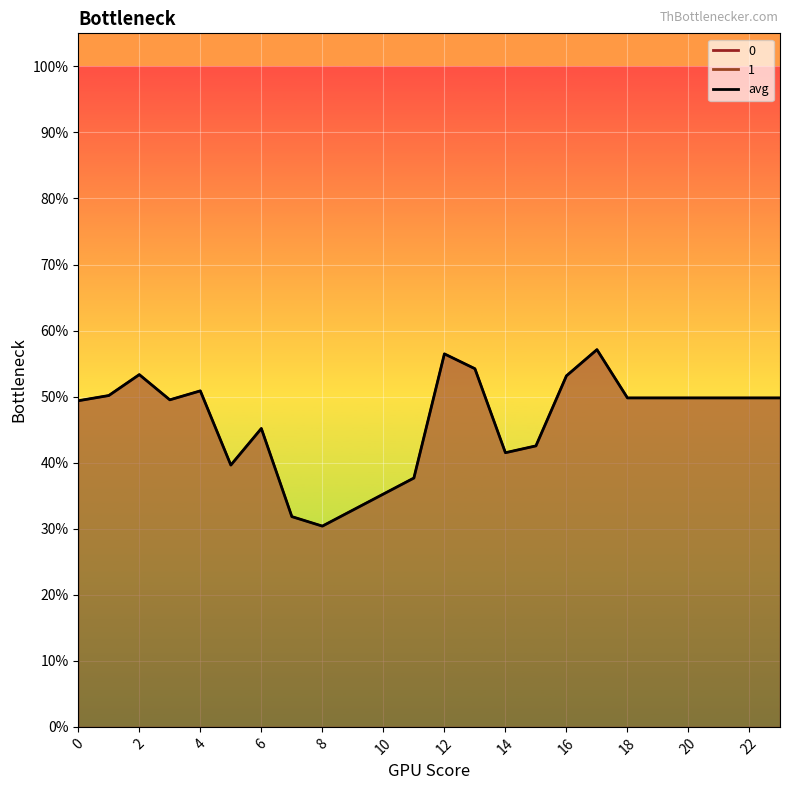

Does the chart display data point markers on the line(s)?

No